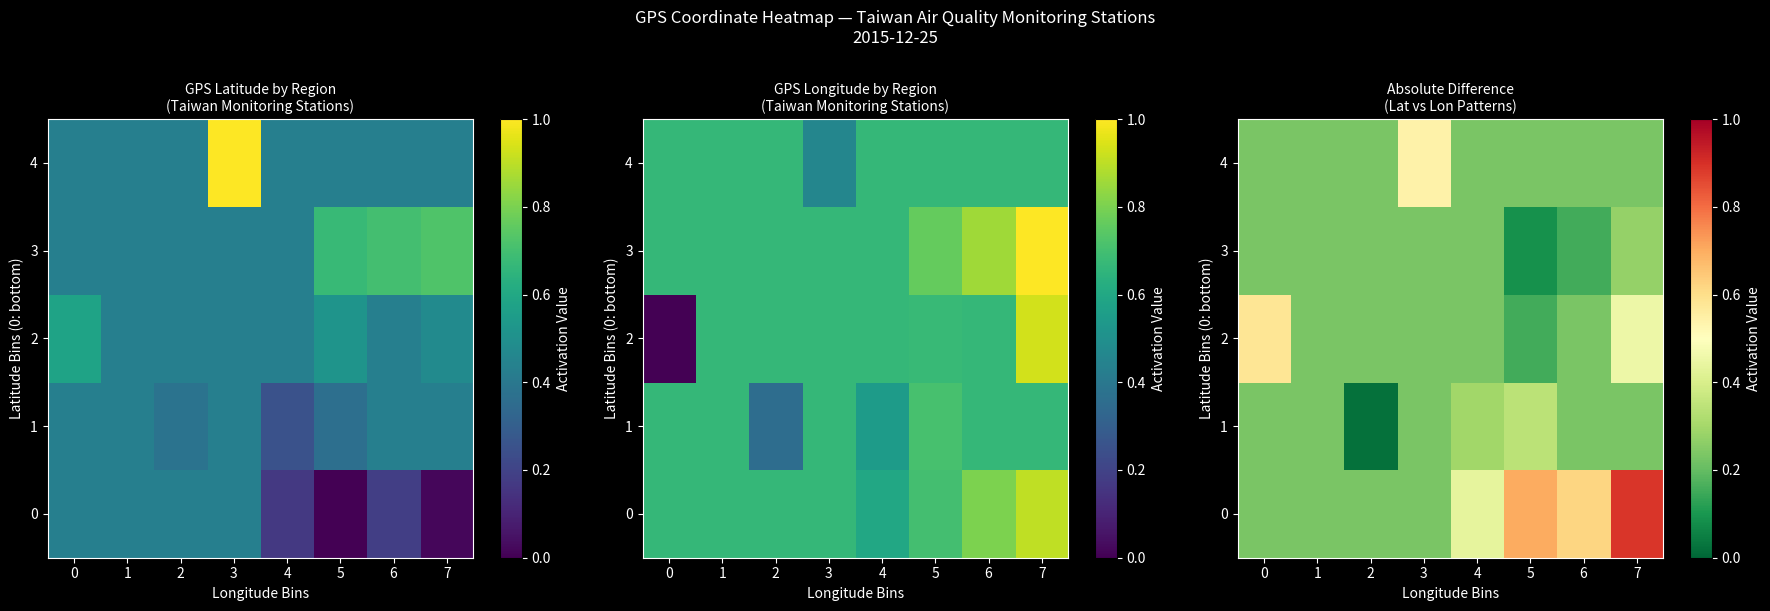

At 4, list the series in order from largest to smallest.

0, 1, 2, 3, 4